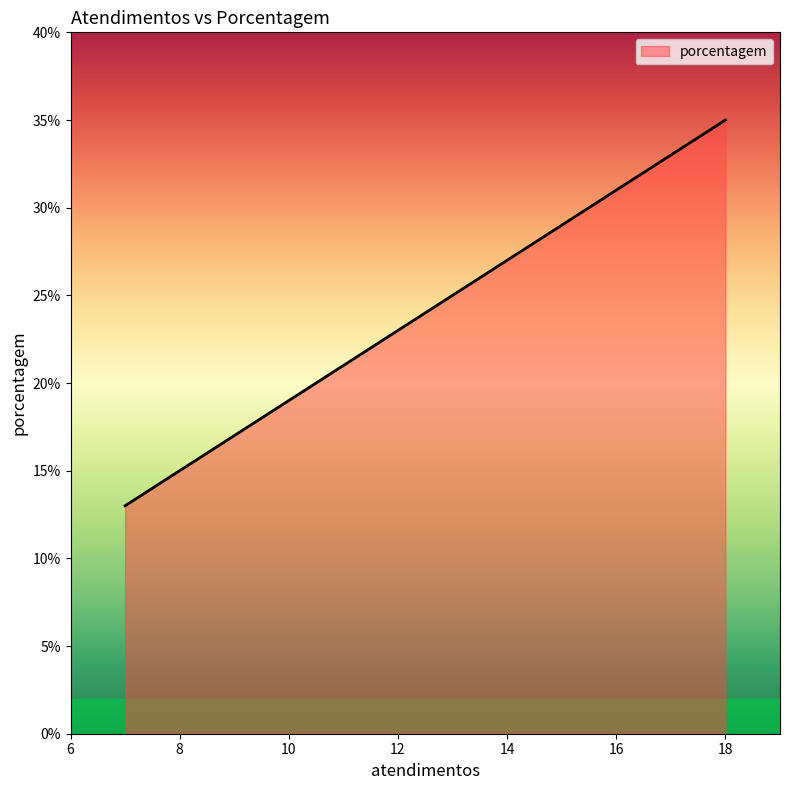

True or false: there are more than 1 points higher than both neighbors.

False